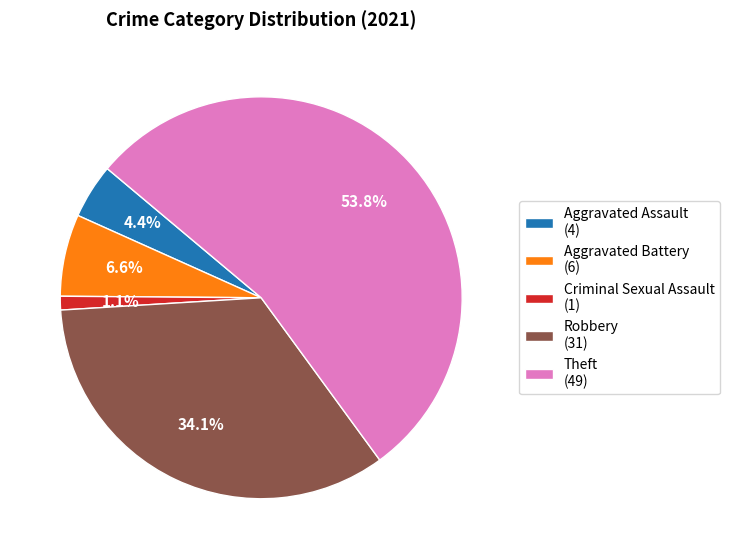

What is the ratio of the value at Theft (49) to the value at Aggravated Battery (6)?

8.2